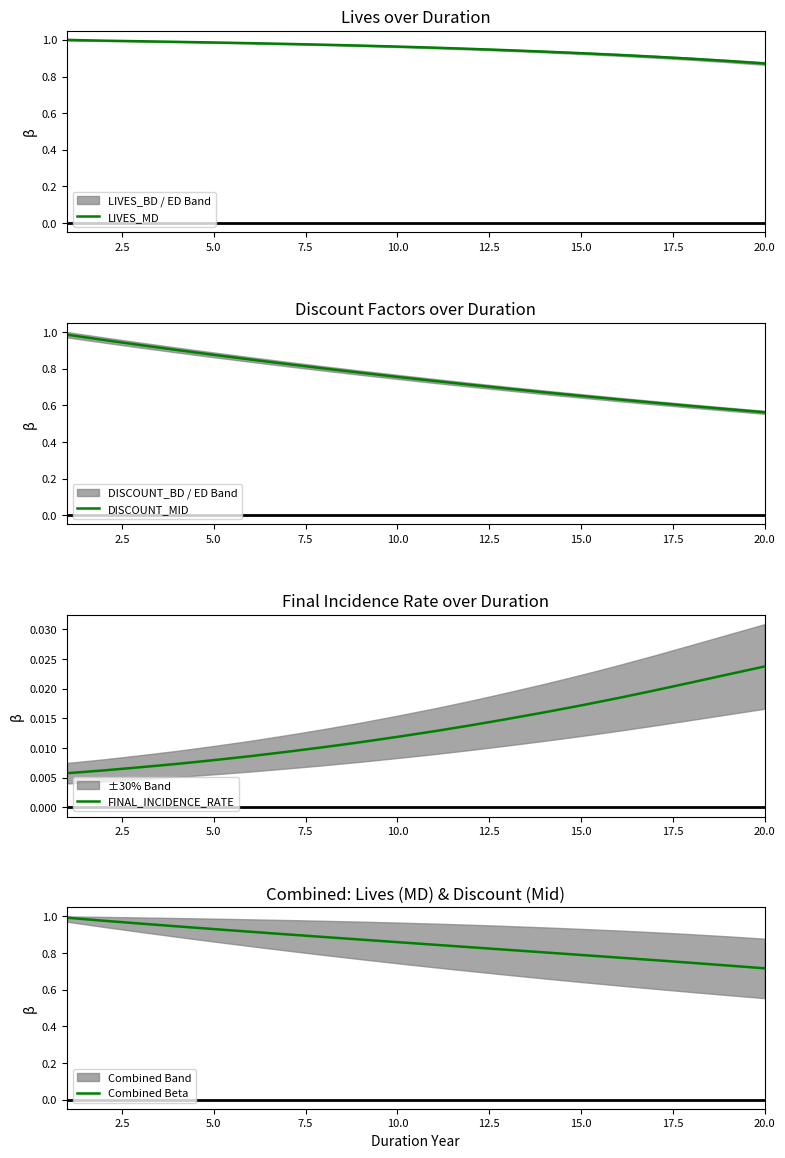

Which category has the highest value in the FINAL_INCIDENCE_RATE series?

20.0